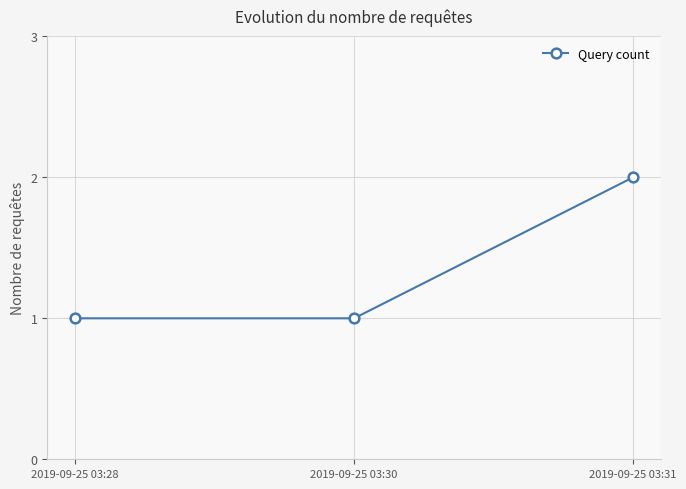

What is the sum of all values?

4